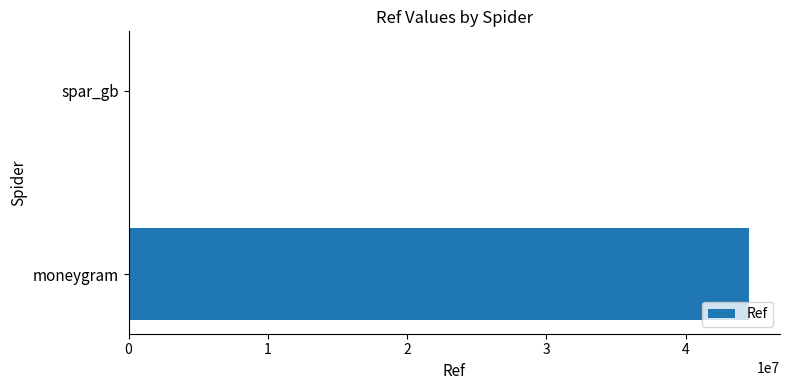

The chart shows a value of 44557030 at moneygram. True or false?

True